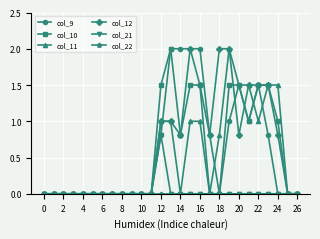

True or false: col_11 has more than 0 points higher than both neighbors.

True